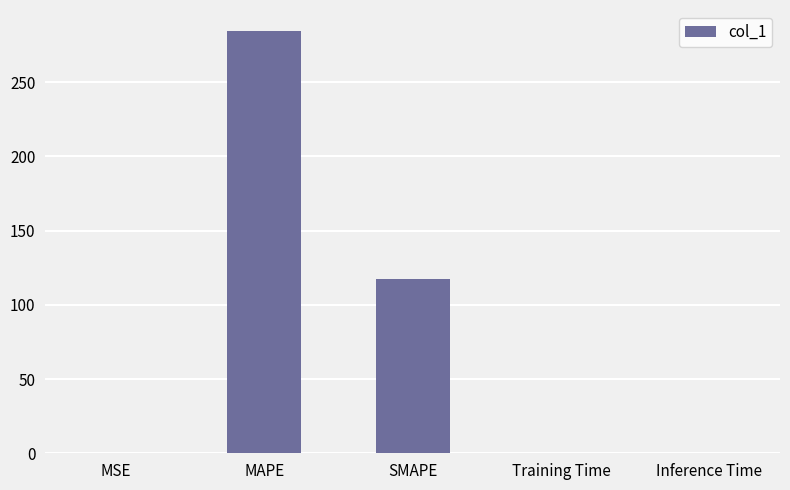

What is the sum of the values at MSE and Inference Time?

0.1